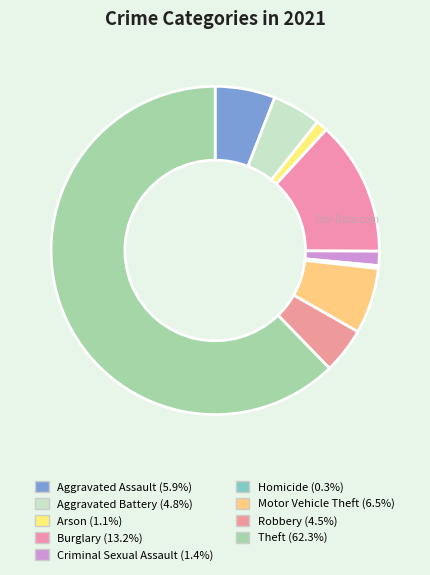

Which slice is the largest?

Theft